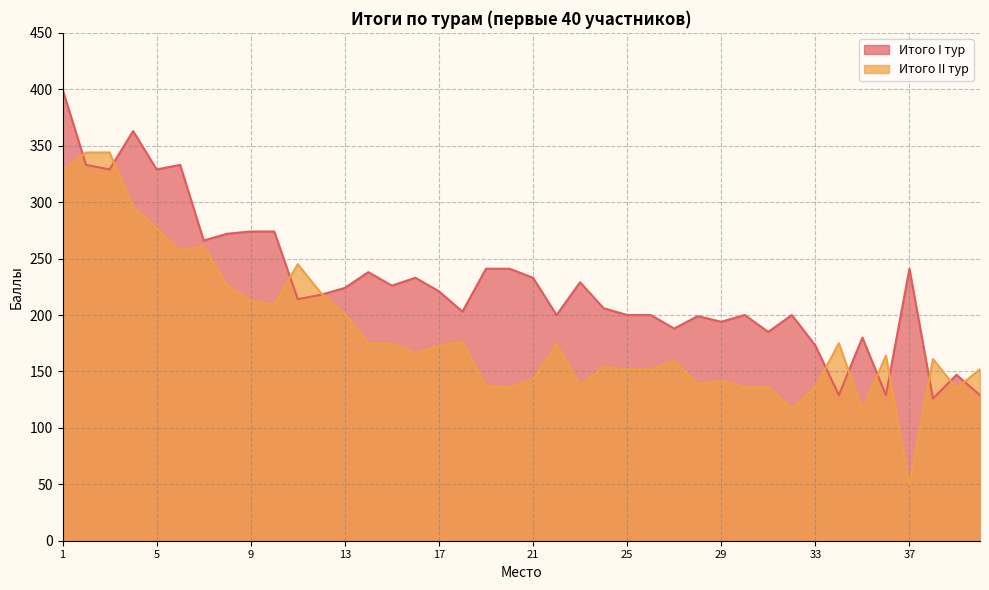

How many intersections are there between Итого II тур and Итого I тур?

11